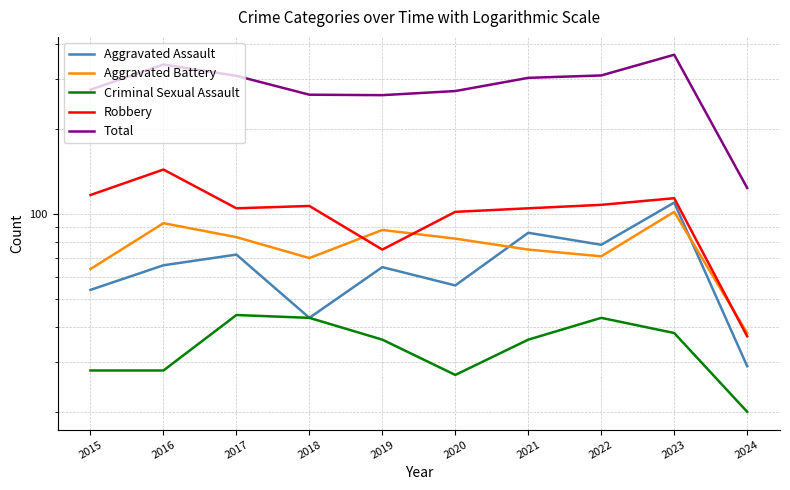

Reading right to left, what are all the values shown in this chart?

Aggravated Assault: 29	110	78	86	56	65	43	72	66	54
Aggravated Battery: 38	102	71	75	82	88	70	83	93	64
Criminal Sexual Assault: 20	38	43	36	27	36	43	44	28	28
Robbery: 37	114	108	105	102	75	107	105	144	117
Total: 124	367	310	304	273	264	265	309	339	276